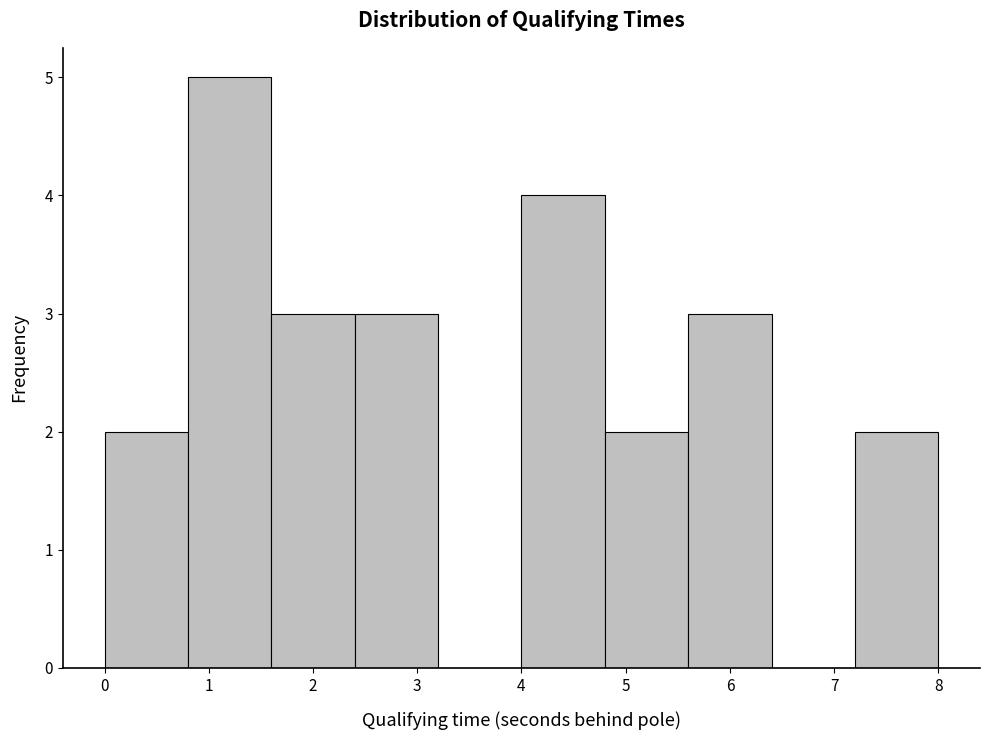

Reading left to right, transcribe this chart: for each bar, give the range it covers on the x-axis and its height. The values are not printed on the chart, so give them approximately, as read against the axis.

0.0 to 0.8: 2
0.8 to 1.6: 5
1.6 to 2.4: 3
2.4 to 3.2: 3
3.2 to 4.0: 0
4.0 to 4.8: 4
4.8 to 5.6: 2
5.6 to 6.4: 3
6.4 to 7.2: 0
7.2 to 8.0: 2